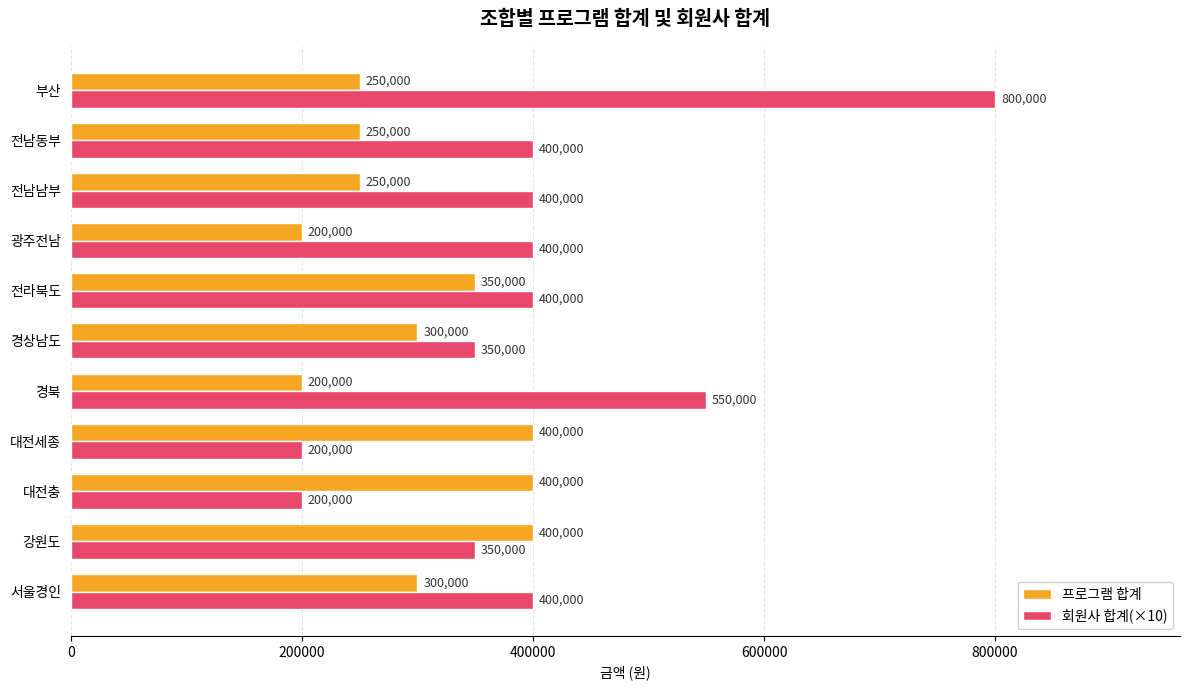

What are all the series names shown in the legend?

프로그램 합계, 회원사 합계(×10)